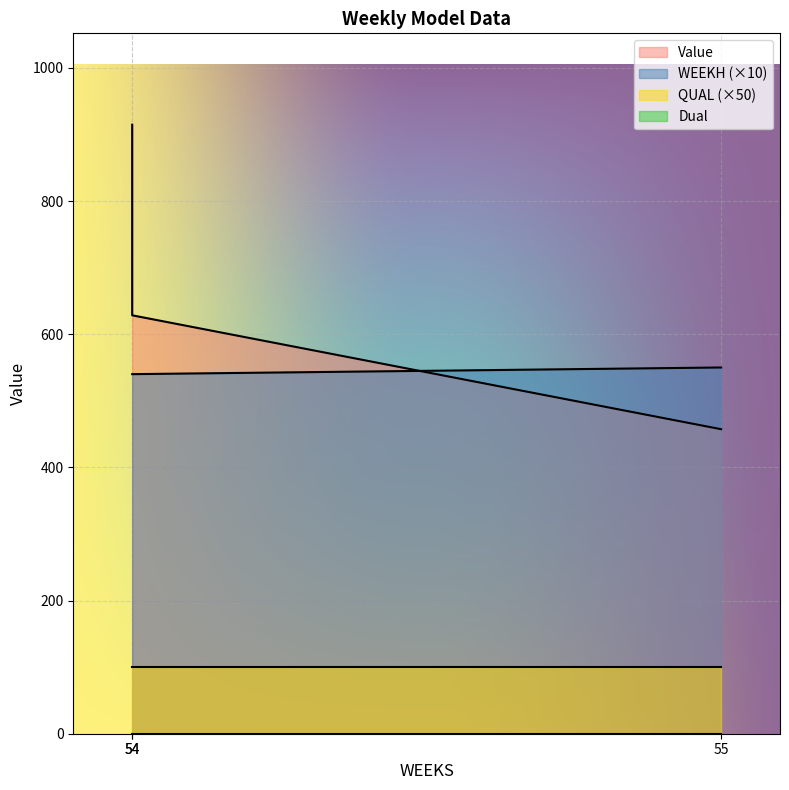

At how many categories does at least one series exceed 882?

1